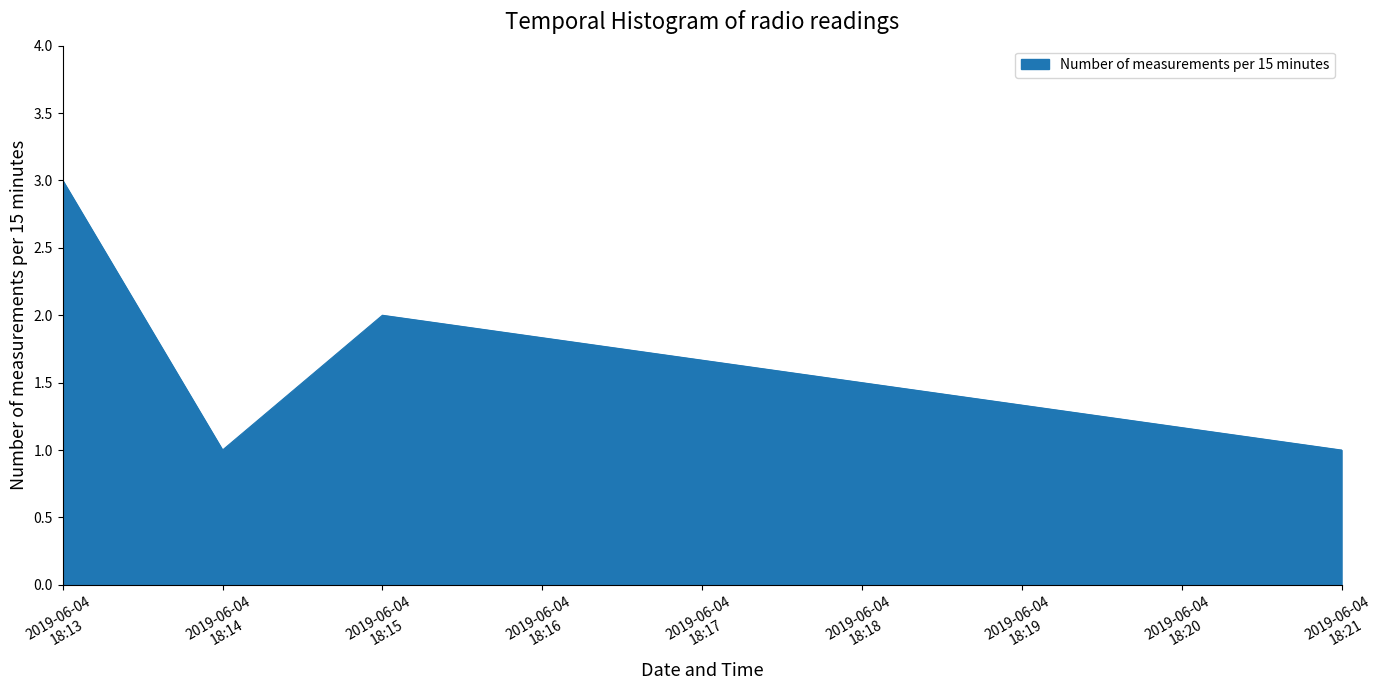

How many values are below 2?

2